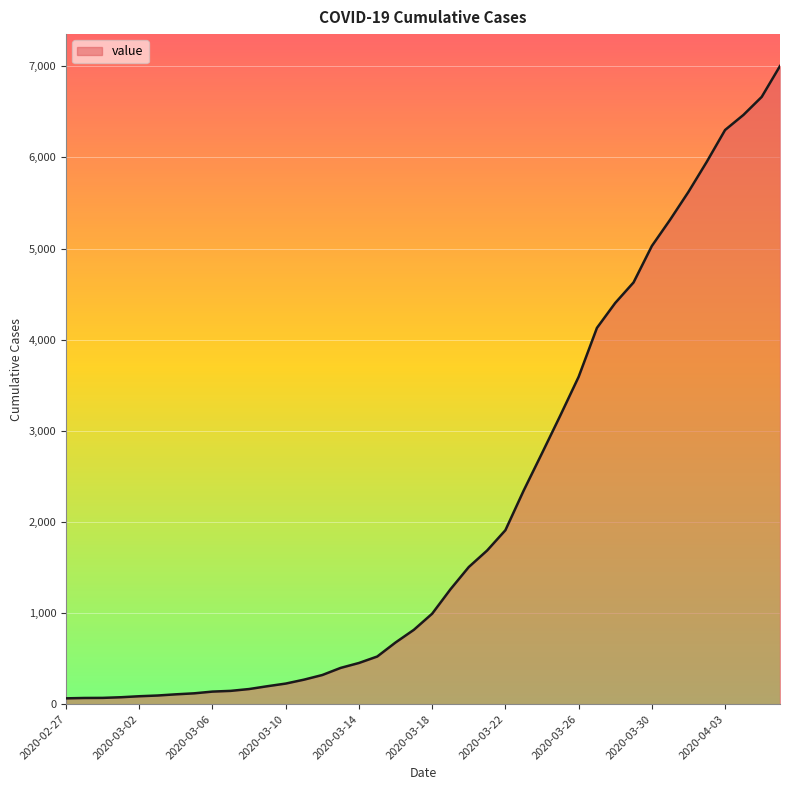

What is the difference between the maximum and minimum values?

6939